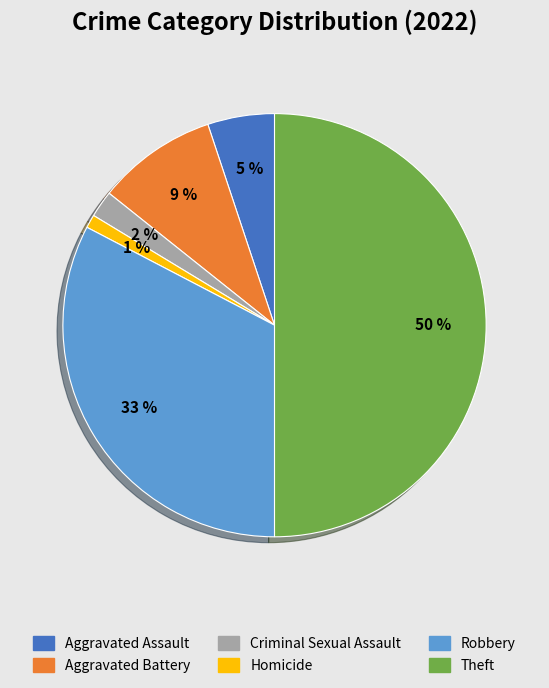

Count the number of slices in the pie.

6